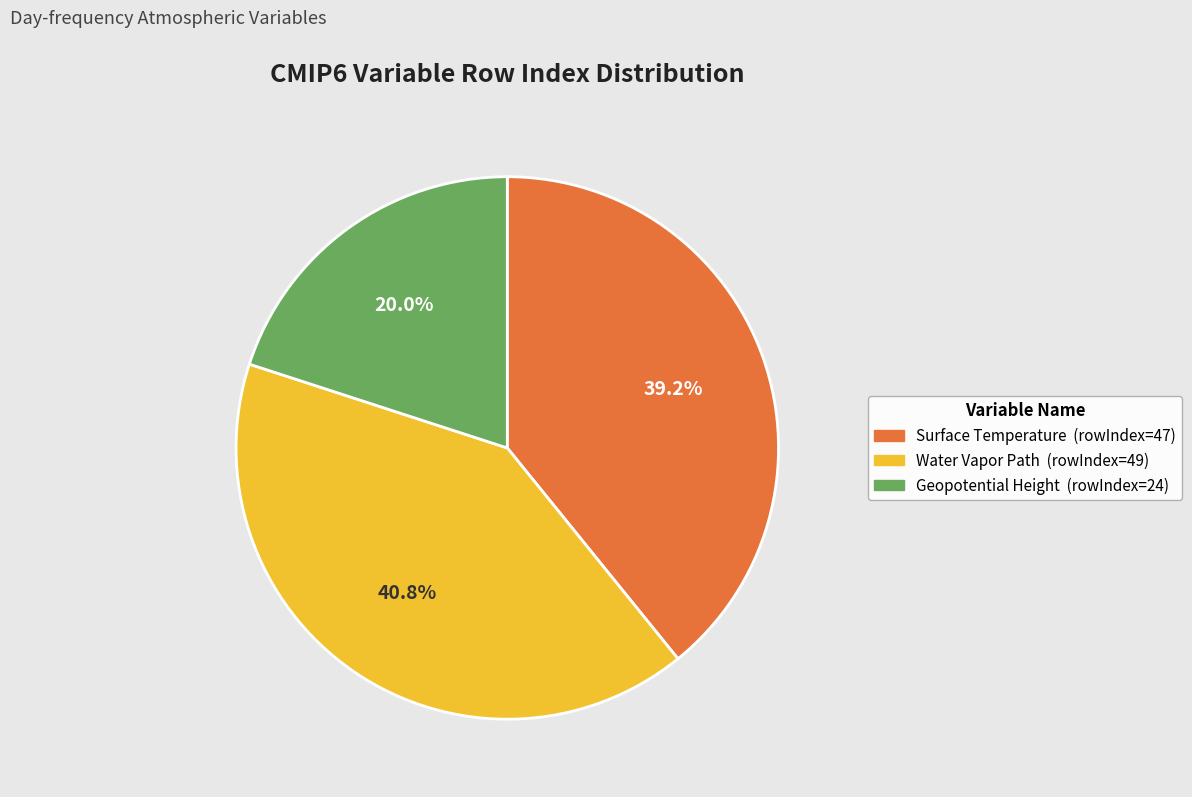

How many segments does this pie chart have?

3